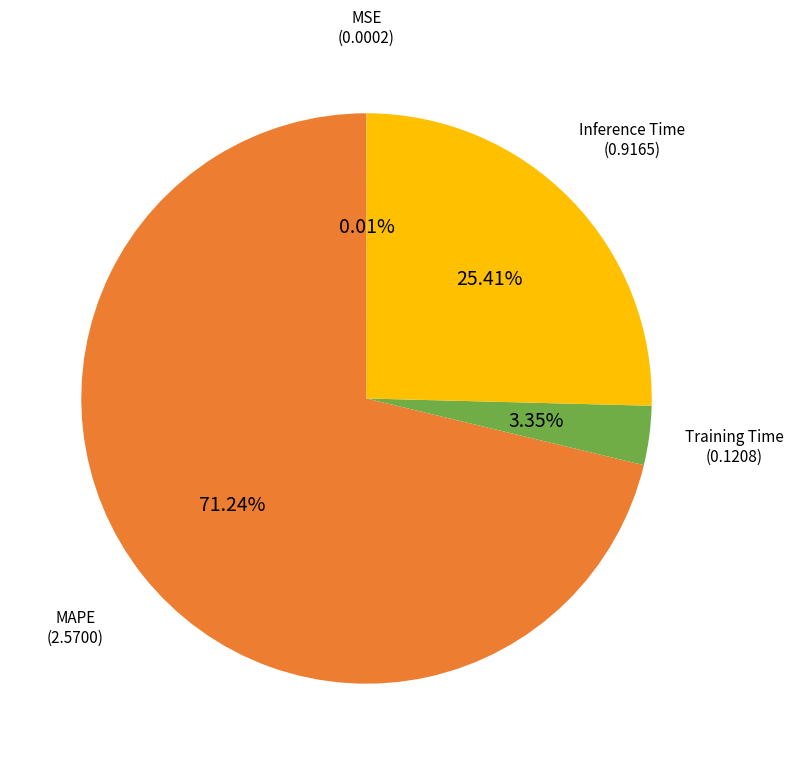

Is there any slice that represents more than half of the pie?

Yes